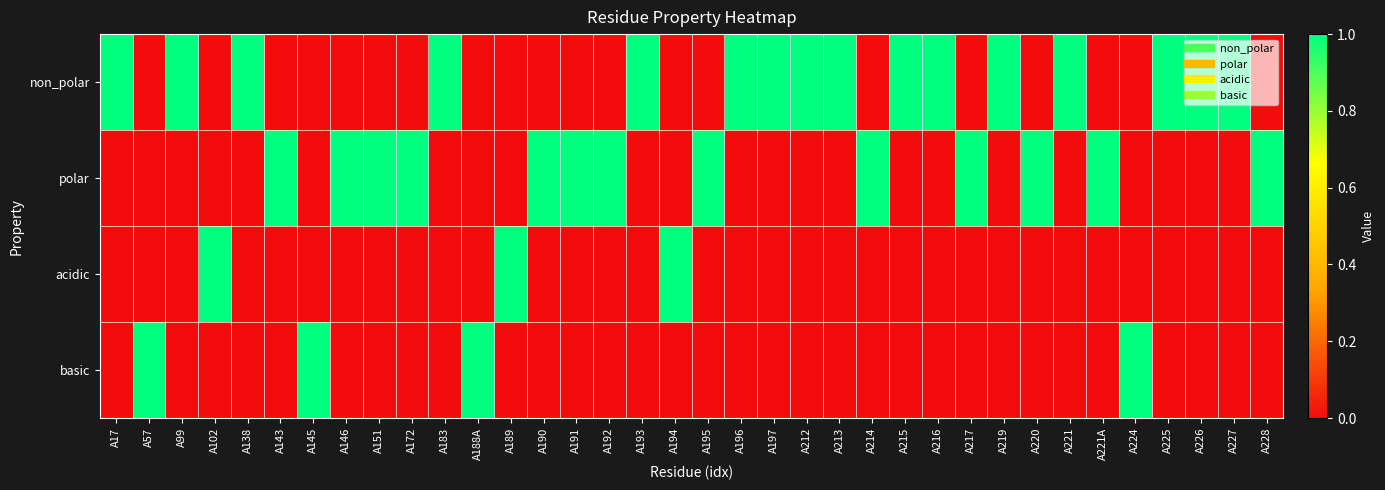

Rank the series by their maximum value, from highest to lowest.

non_polar, polar, acidic, basic